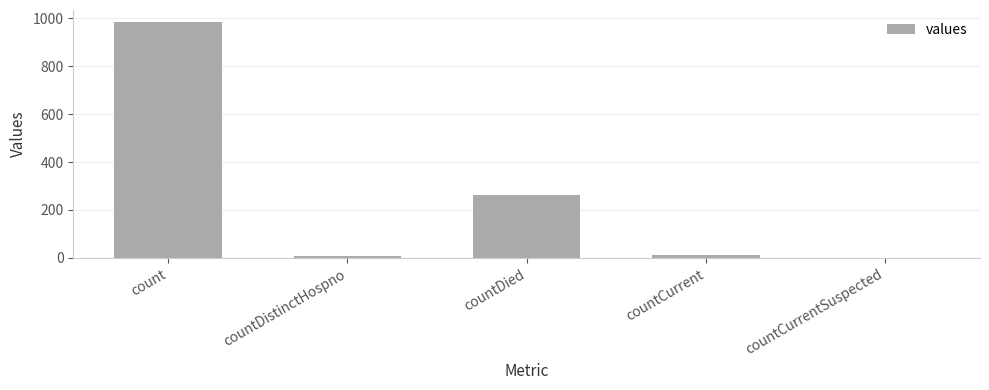

What is the maximum value shown in the chart?

985